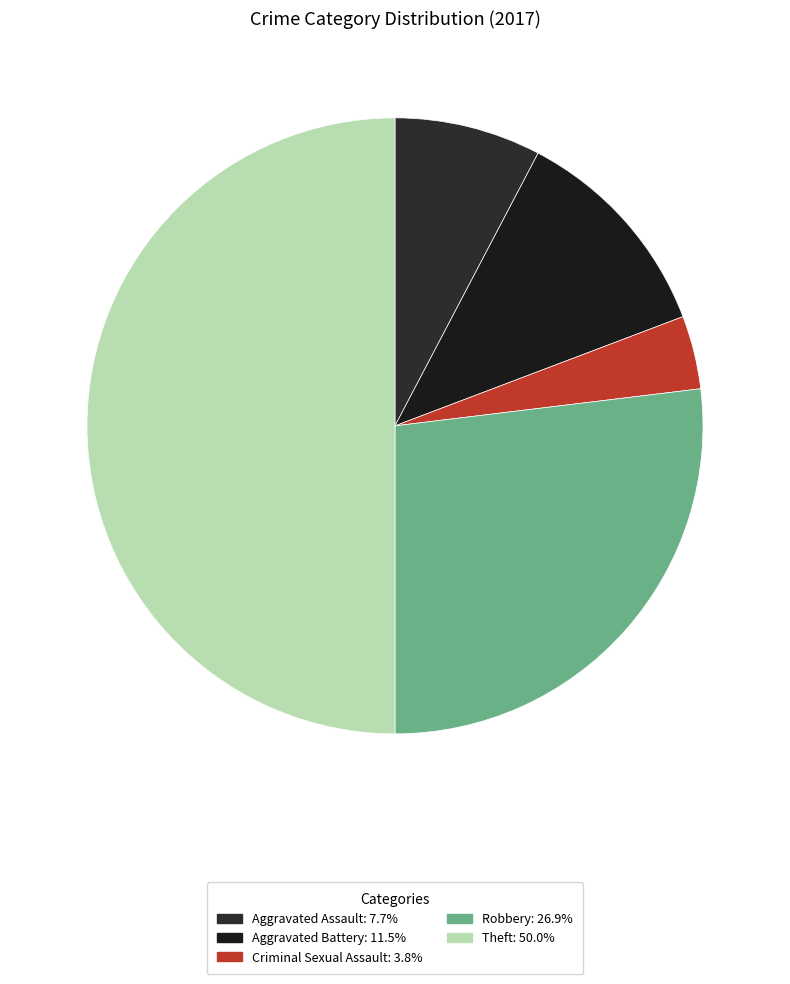

True or false: Theft accounts for 50% of the total.

True